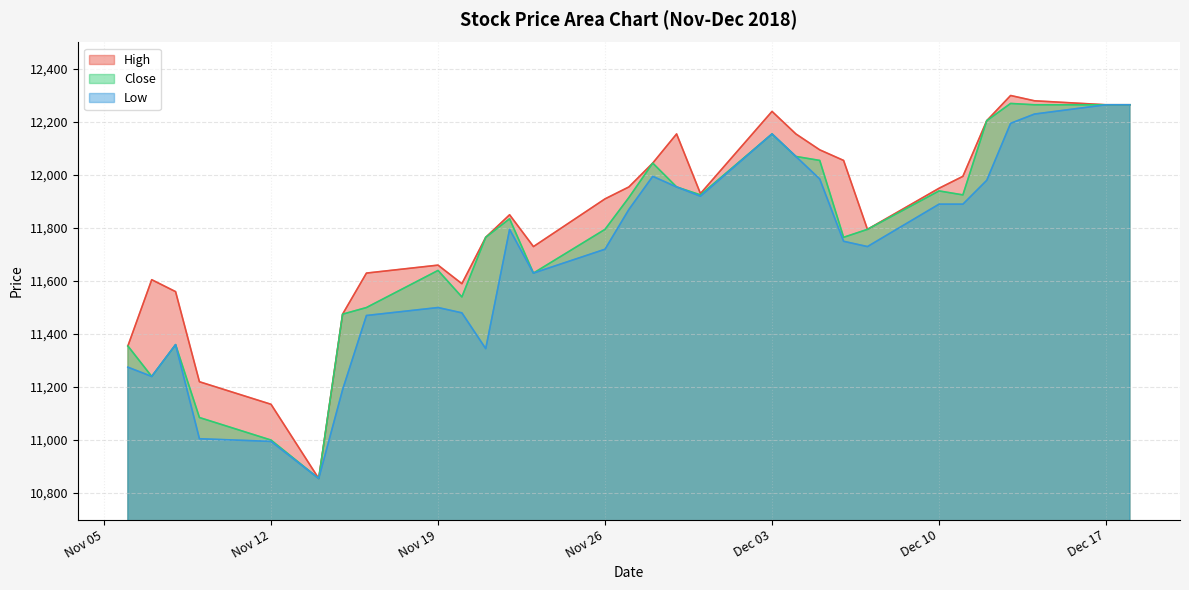

List the series in order of their overall mean, lowest first.

Low, Close, High